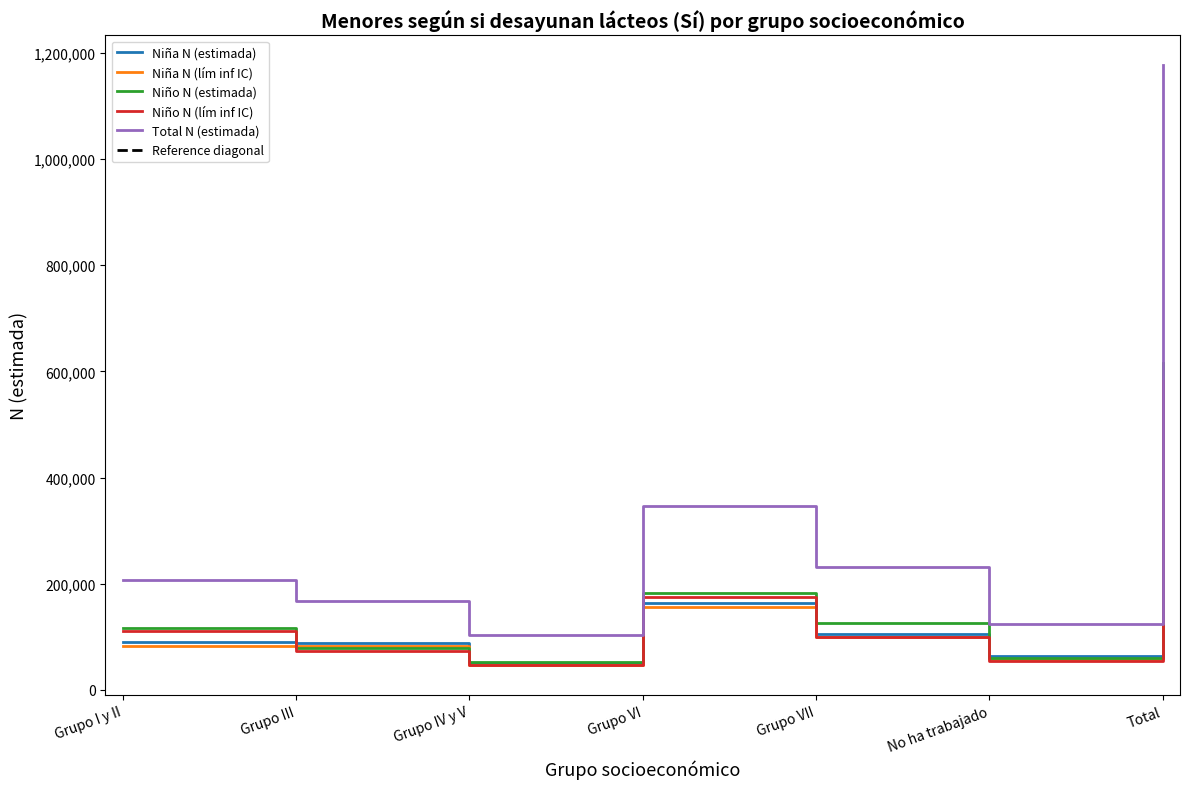

How many values in the Niño N (estimada) series are below 116316?

3